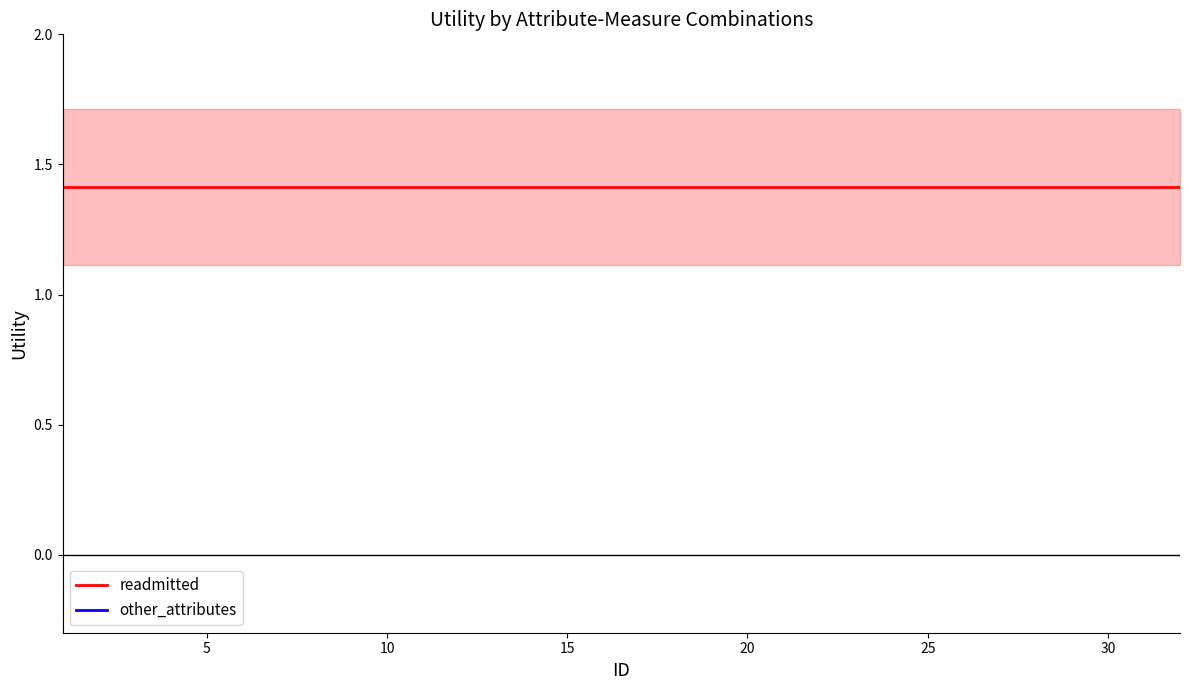

What is the approximate value of other_attributes at 3?

0.7